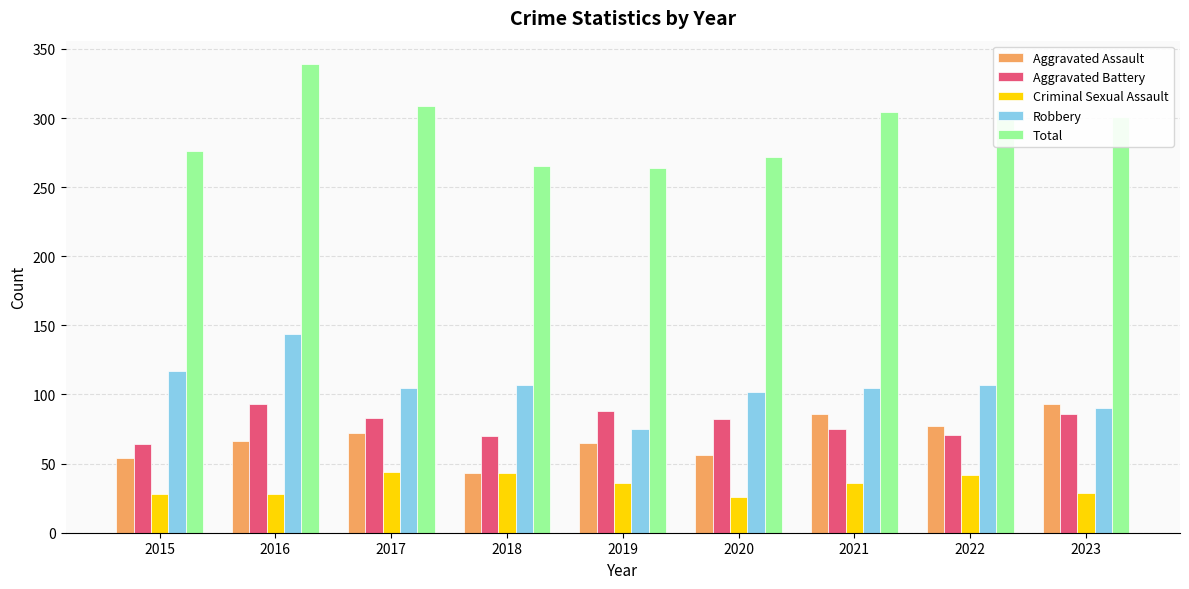

What is the value of the Aggravated Battery bar at the 8th from the left?

71